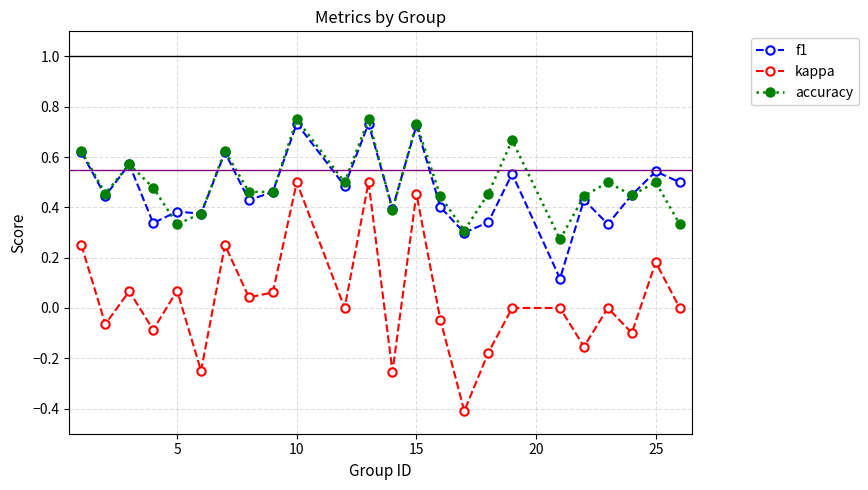

Which series has the largest range (max minus min)?

kappa